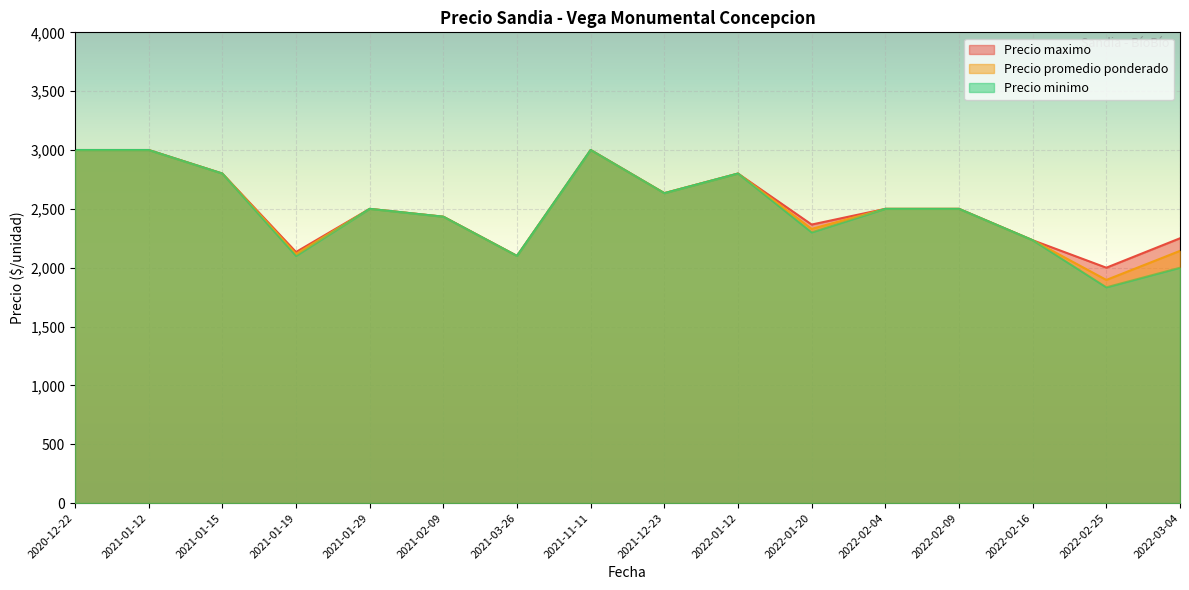

Which category has the lowest value across all series?

2022-02-25